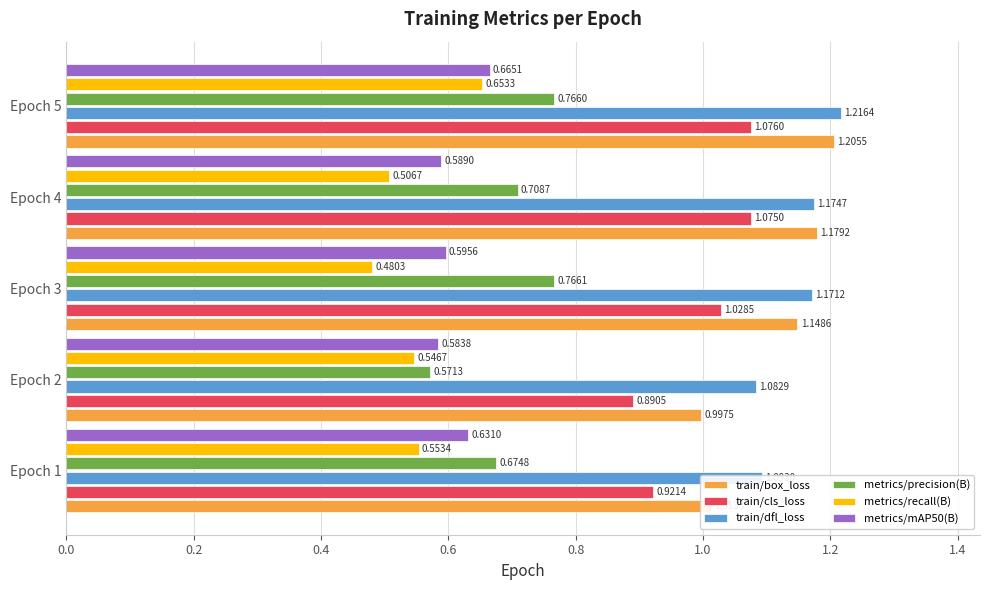

What is the difference between the maximum and minimum values in the metrics/precision(B) series?

0.2